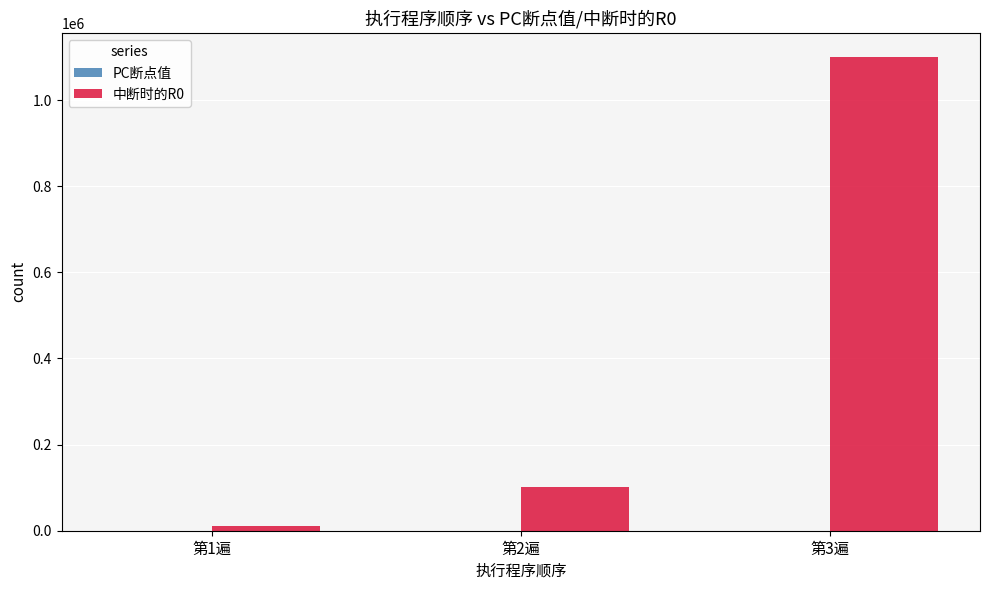

What is the total value across all series at 第2遍?

101201